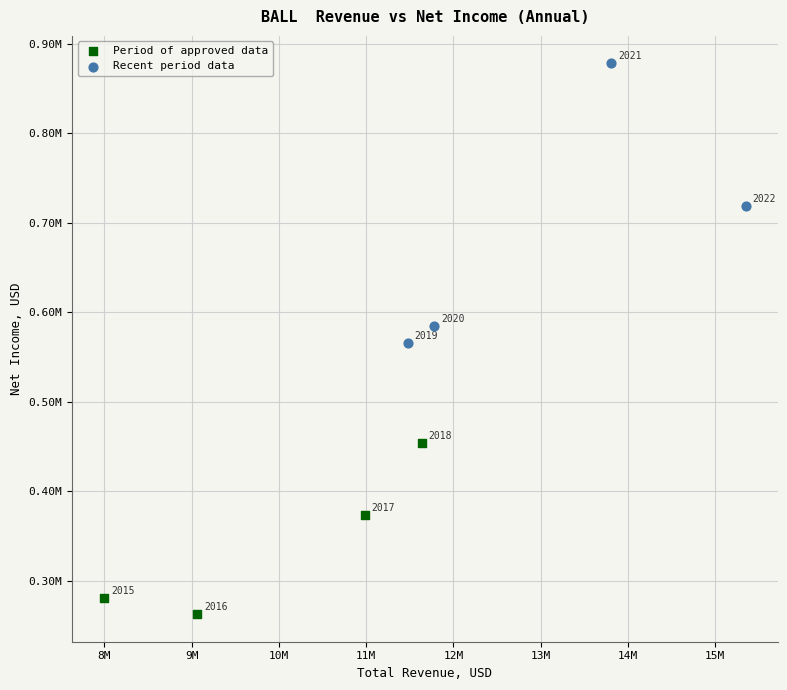

What are all the series names shown in the legend?

Period of approved data, Recent period data